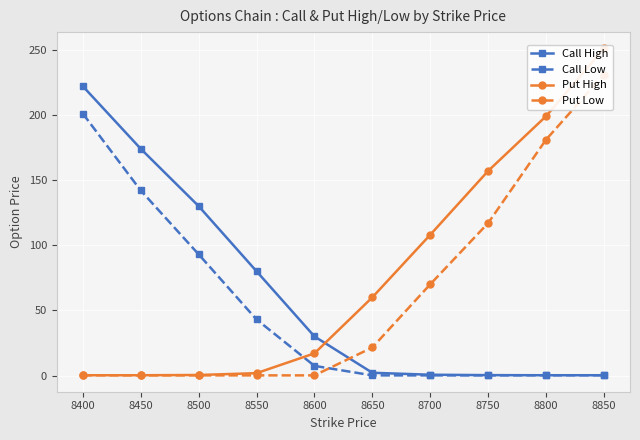

What is the average value of the Call Low series?

48.7